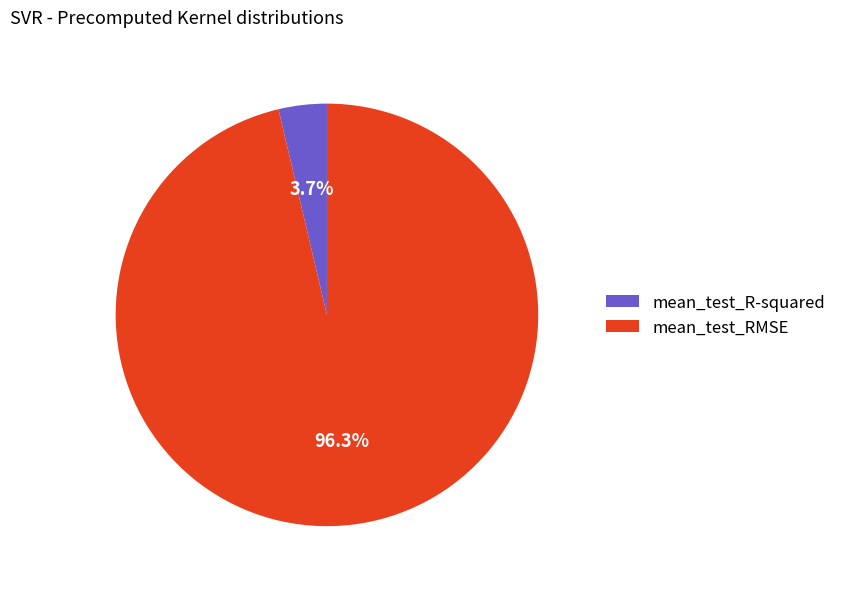

What is the majority slice?

mean_test_RMSE